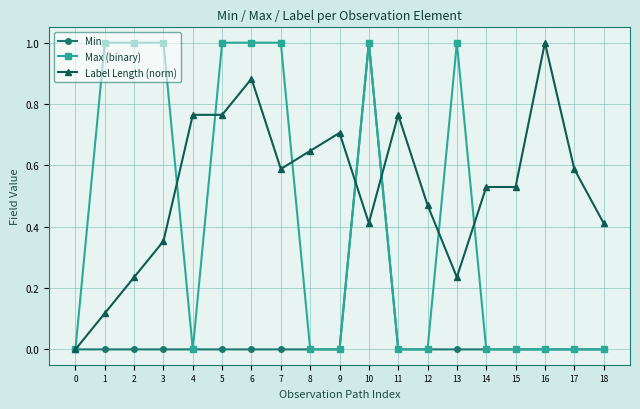

List the series in order of their overall mean, lowest first.

Min, Max (binary), Label Length (norm)